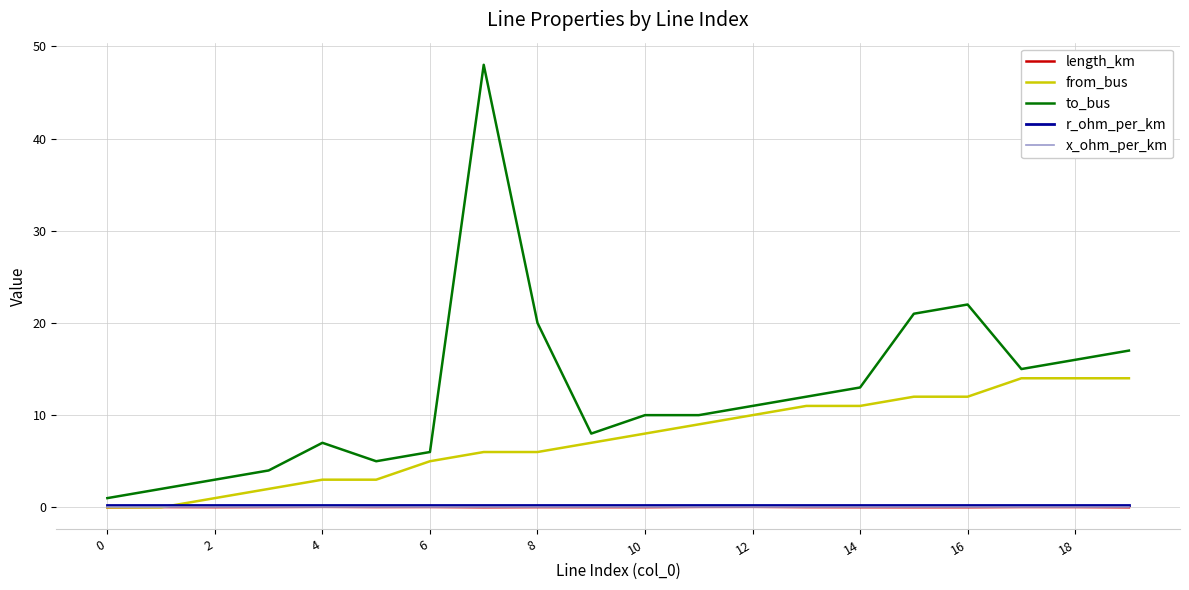

What is the greatest value displayed?

48.0